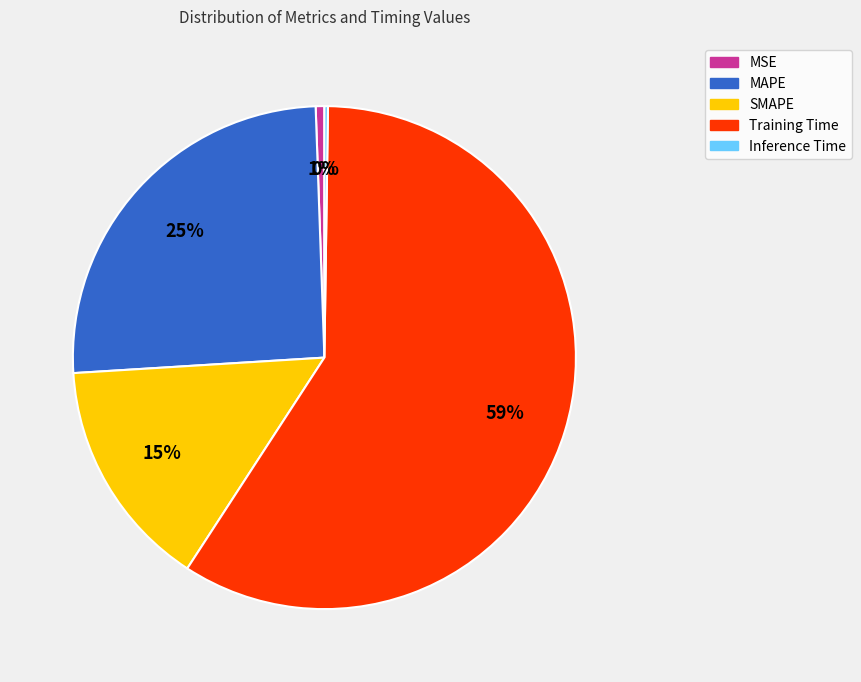

To the nearest percent, what is the combined percentage of SMAPE and MAPE?

40%